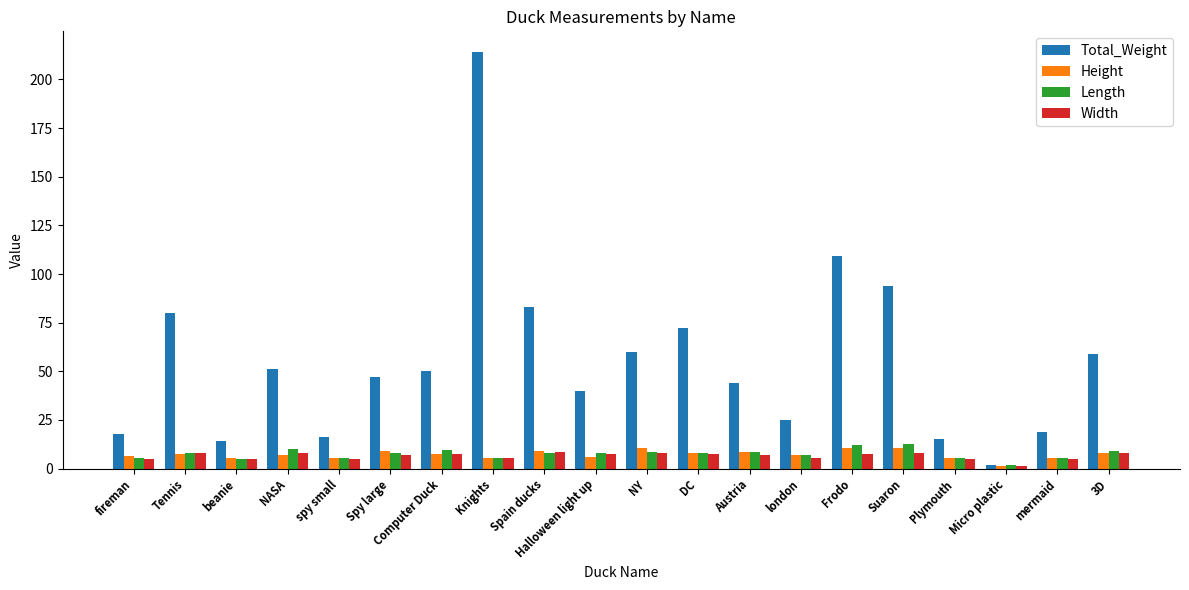

How many bars are there in each group?

4